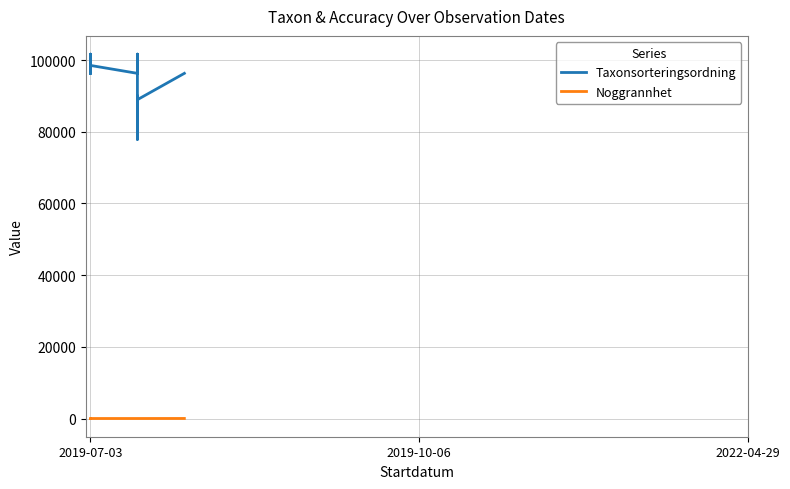

True or false: Noggrannhet has more than 2 points higher than both neighbors.

False